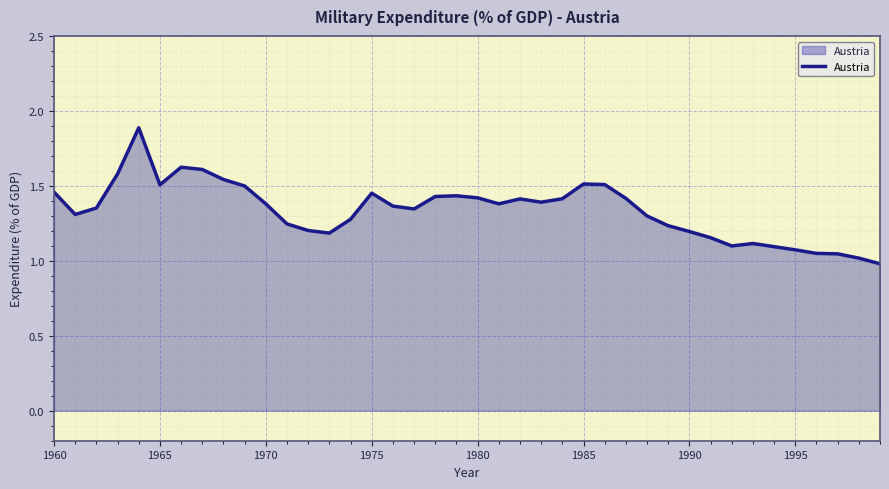

What is the greatest value displayed?

1.9